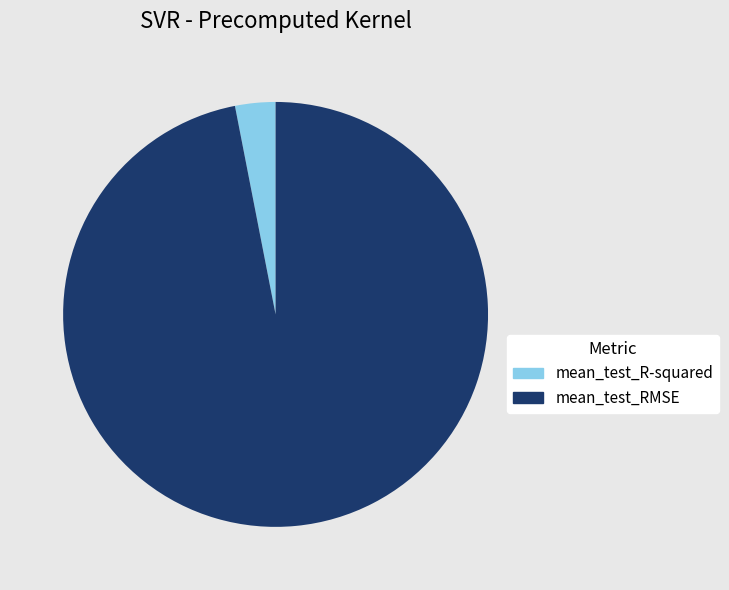

True or false: mean_test_R-squared accounts for 3% of the total.

True